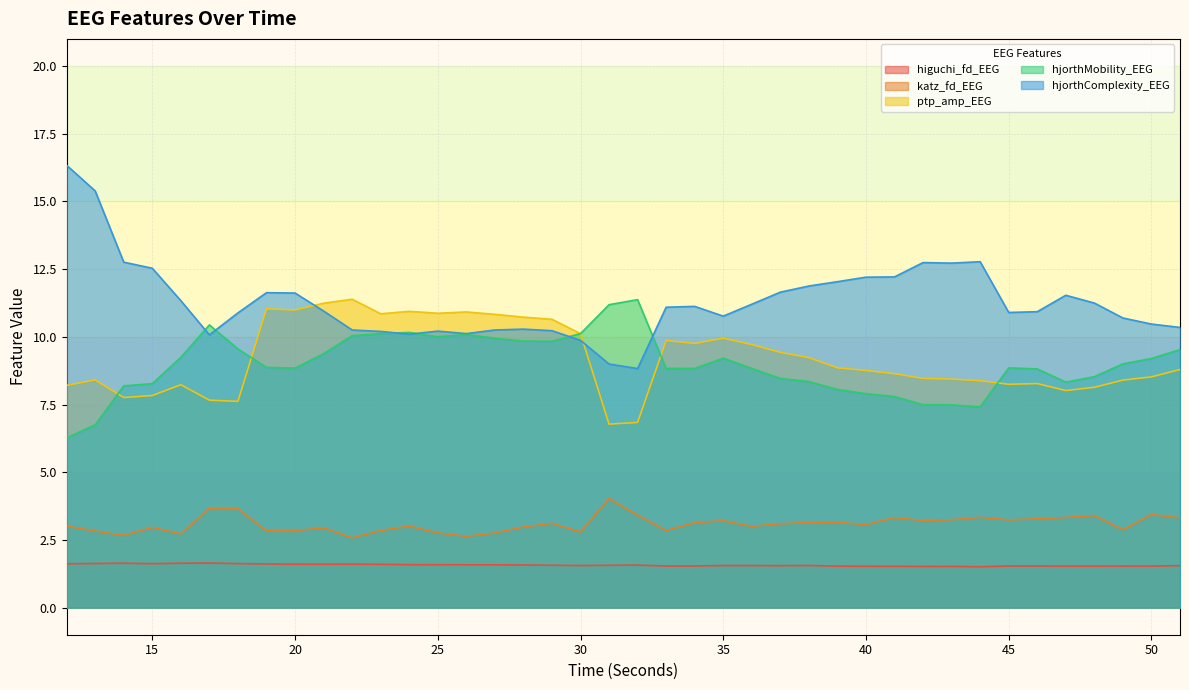

Which series changed the most between 16 and 25?

ptp_amp_EEG